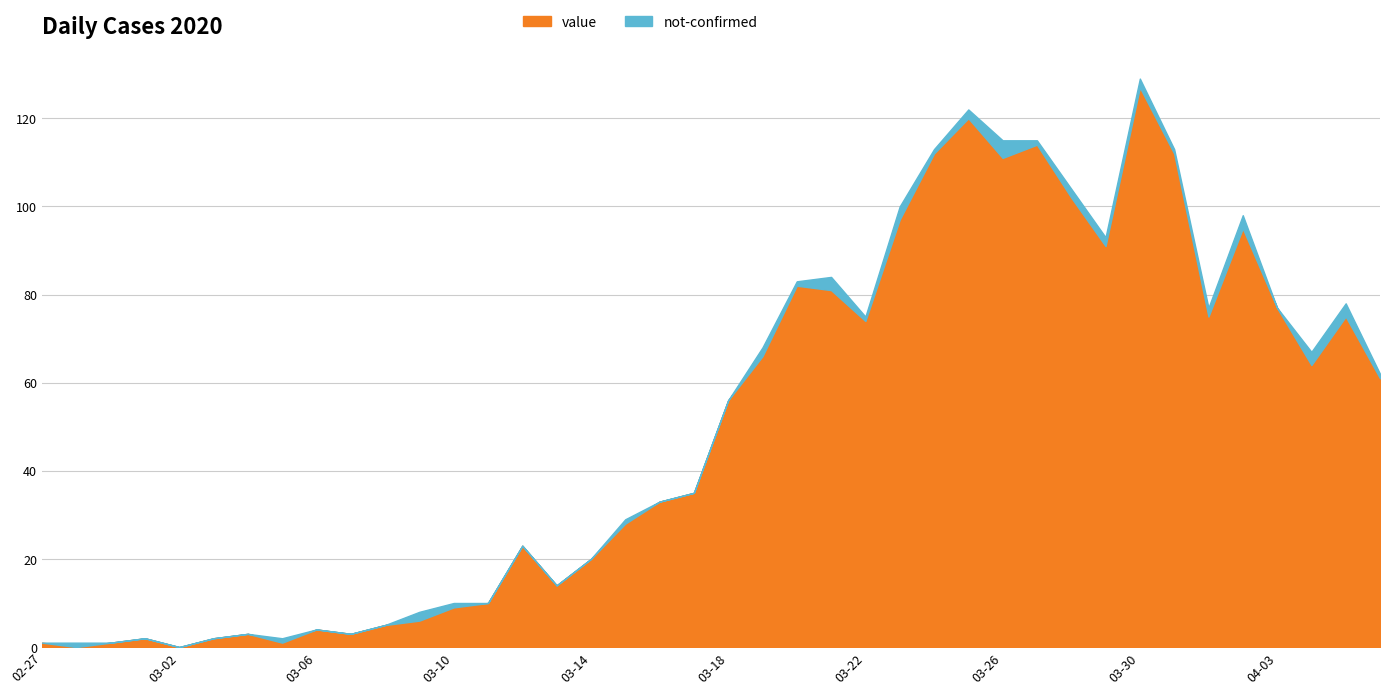

At which category is the sum across all series the highest?

03-30